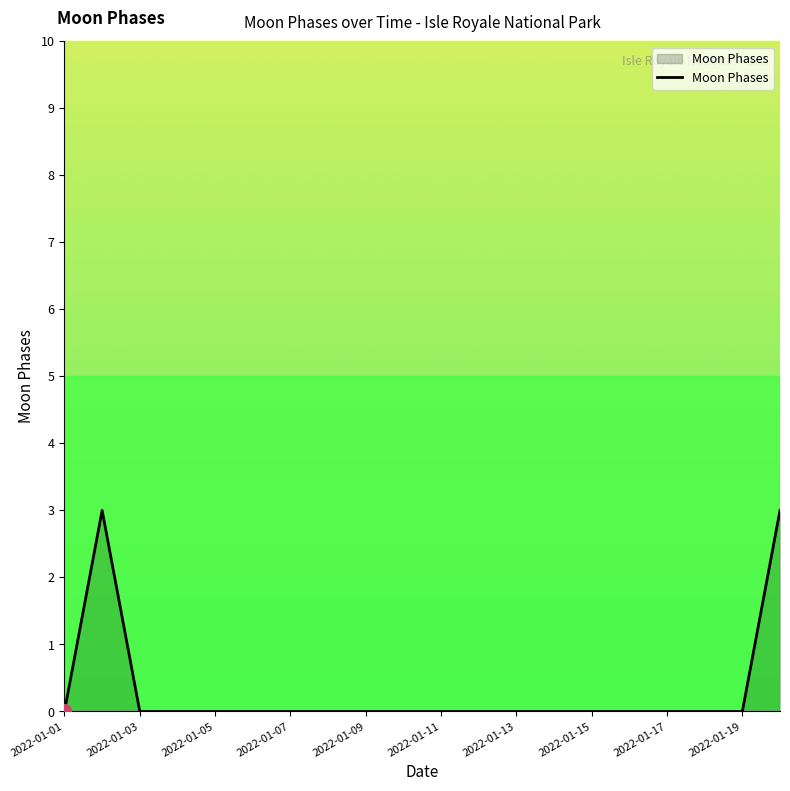

What is the difference between the maximum and minimum values?

3